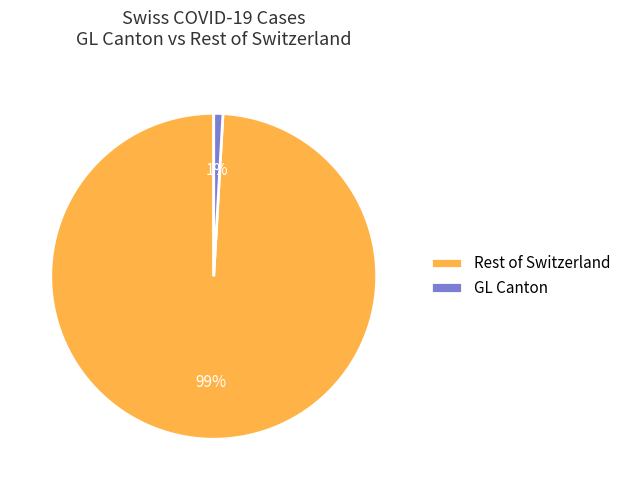

True or false: Rest of Switzerland accounts for 99% of the total.

True